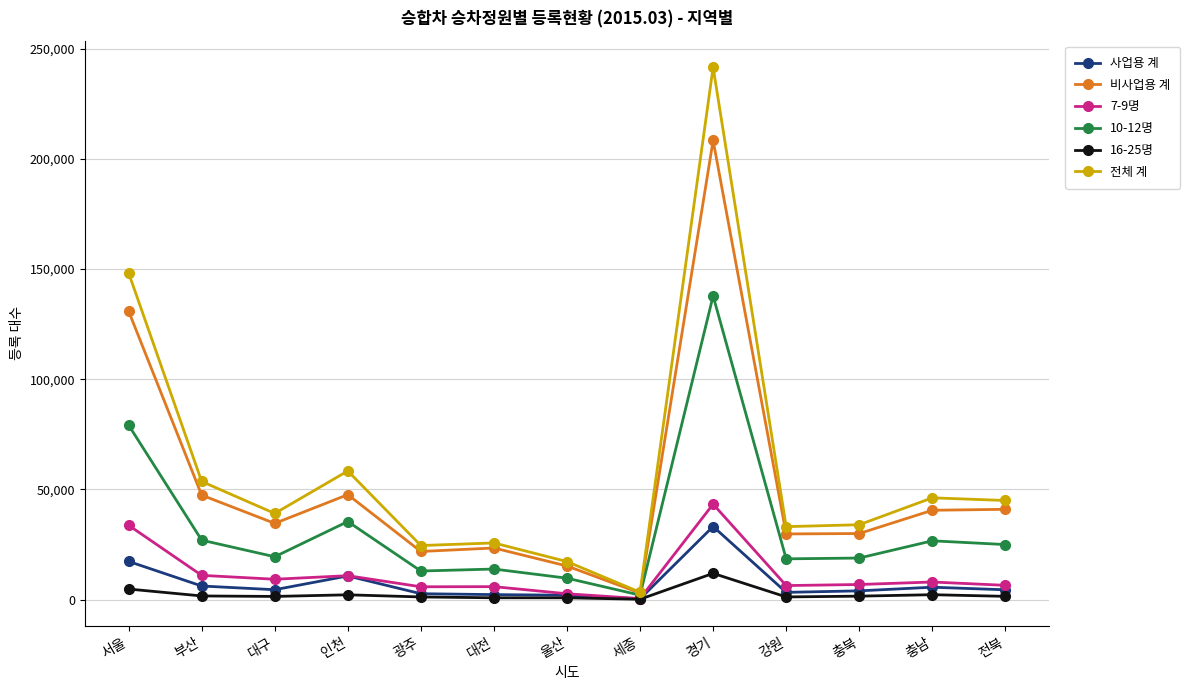

True or false: 비사업용 계 has more than 1 interior local peaks.

True